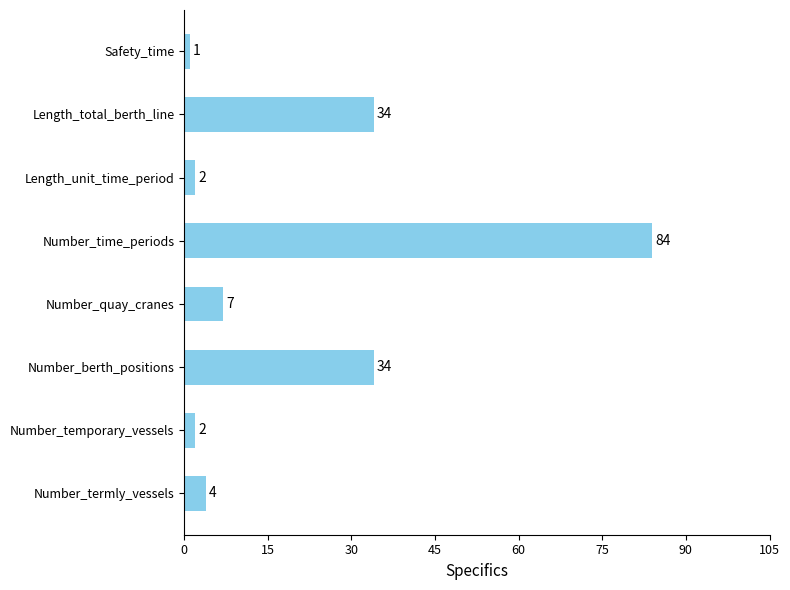

Reading bottom to top, transcribe all the data shown in this chart.

Number_termly_vessels=4	Number_temporary_vessels=2	Number_berth_positions=34	Number_quay_cranes=7	Number_time_periods=84	Length_unit_time_period=2	Length_total_berth_line=34	Safety_time=1